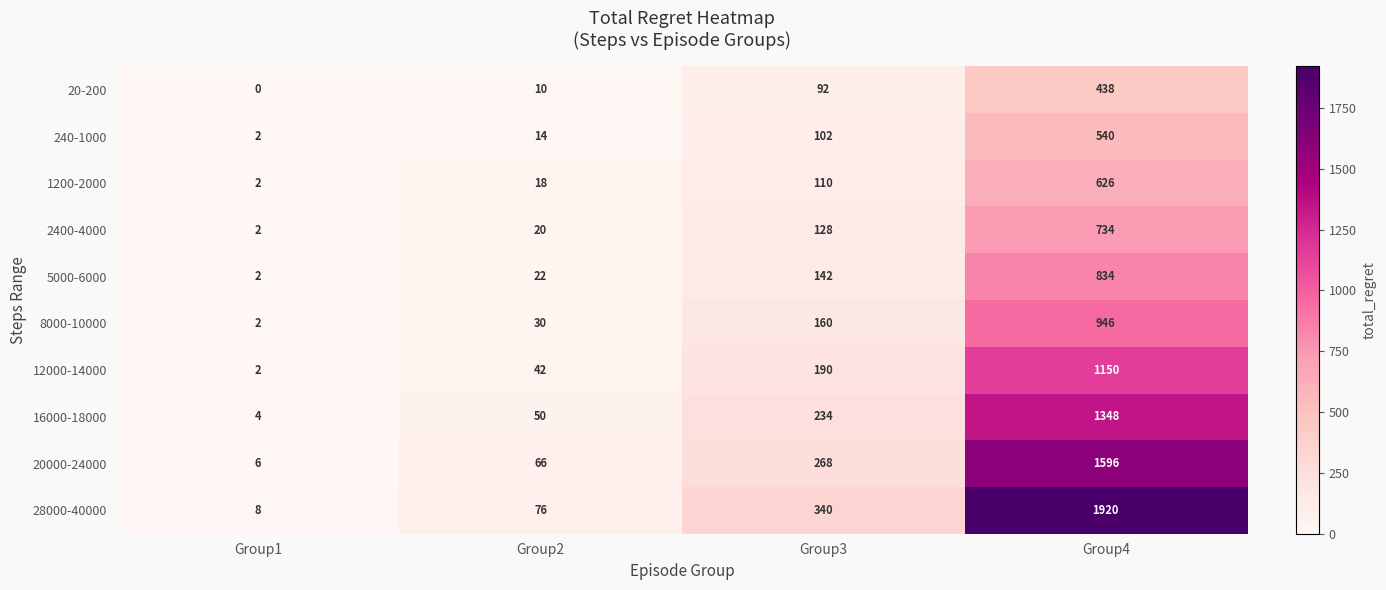

How many series are shown in this chart?

10